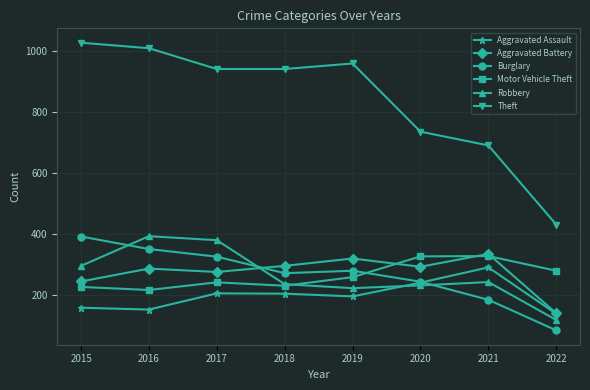

What is the highest value of the Theft series?

1027